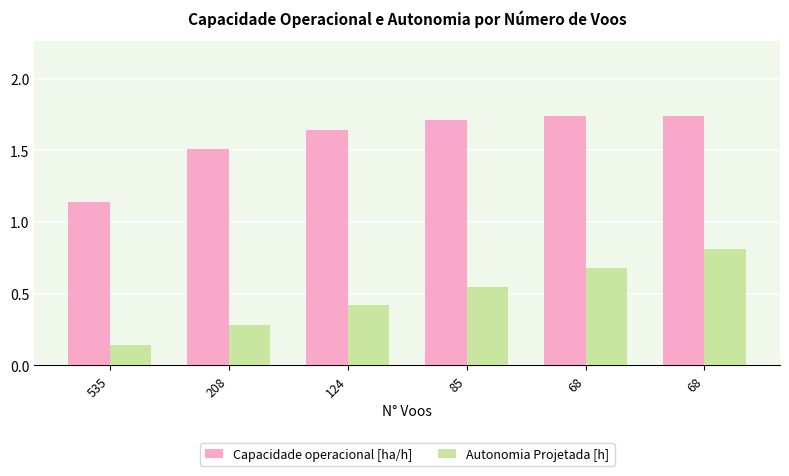

At which label does Capacidade operacional [ha/h] reach its peak?

68